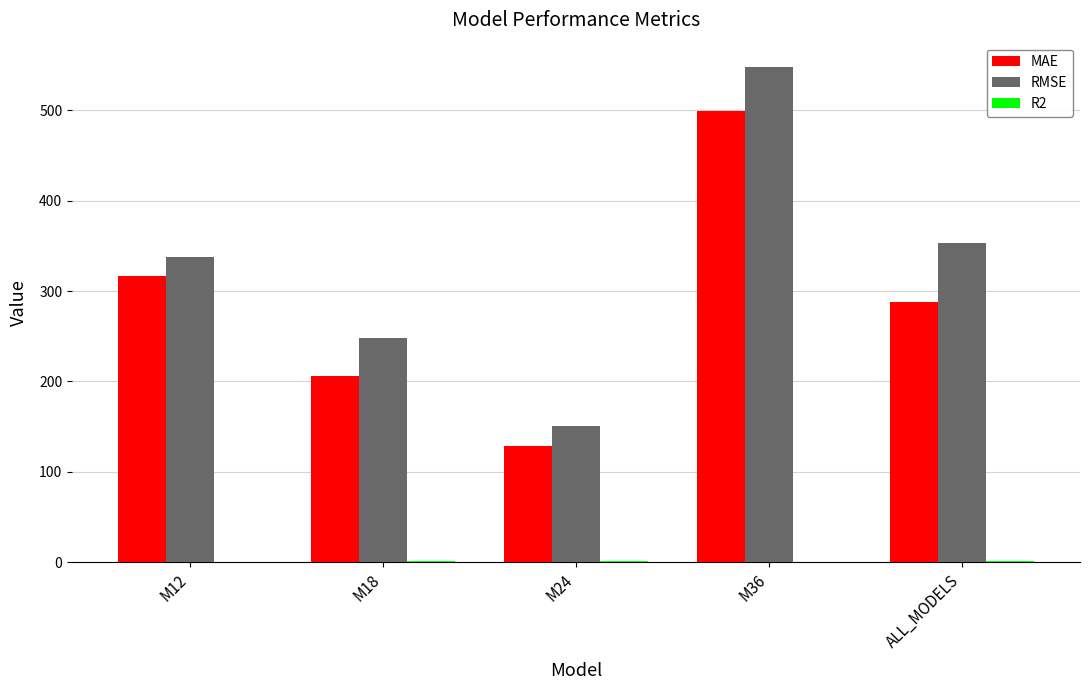

How many data points does each series have?

5